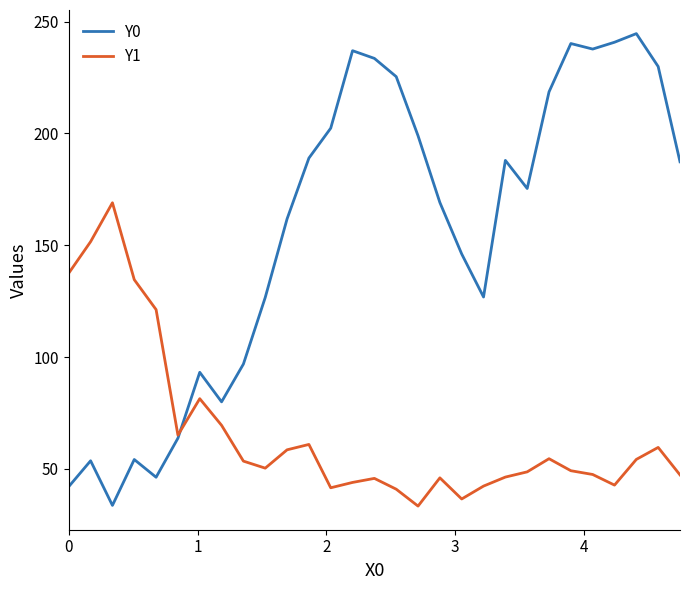

What is the sum of all Y0 values?

4543.2